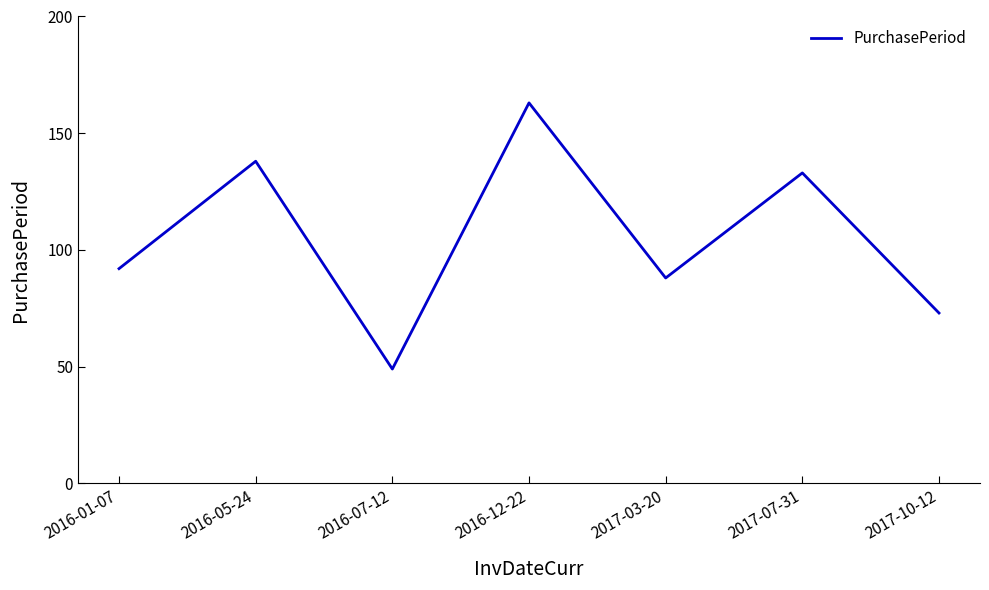

Which has a higher value, 2016-07-12 or 2017-07-31?

2017-07-31